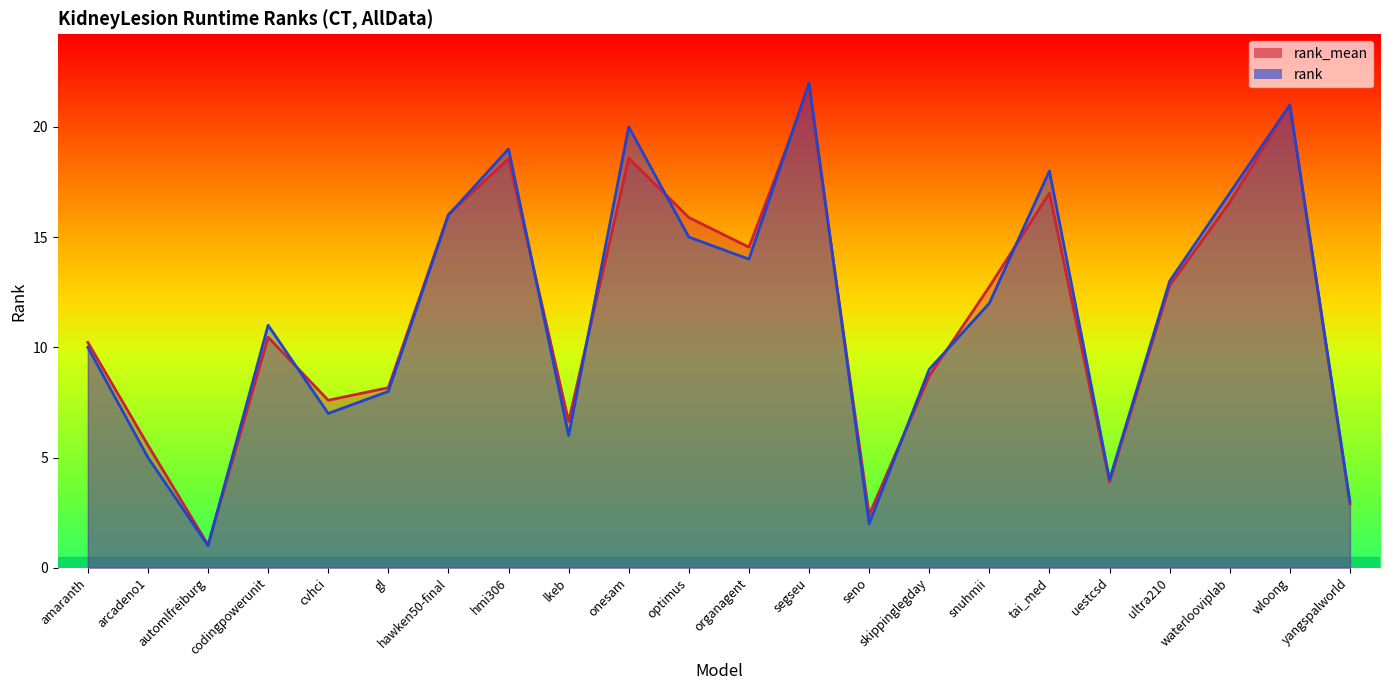

In rank_mean, how many points are higher than both neighbors (excluding endpoints)?

6